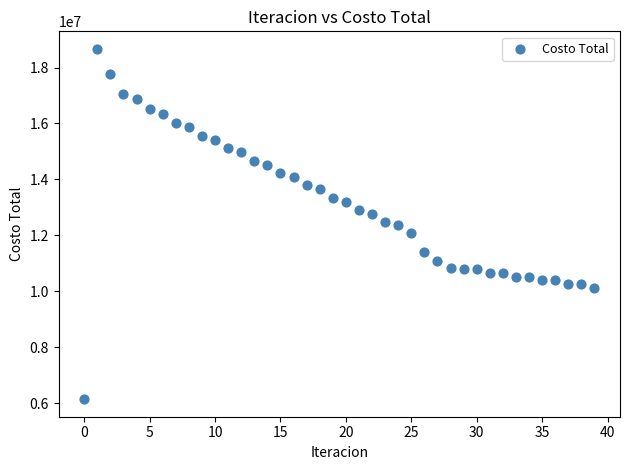

What is the range of Y values (max minus min)?

12517058.4